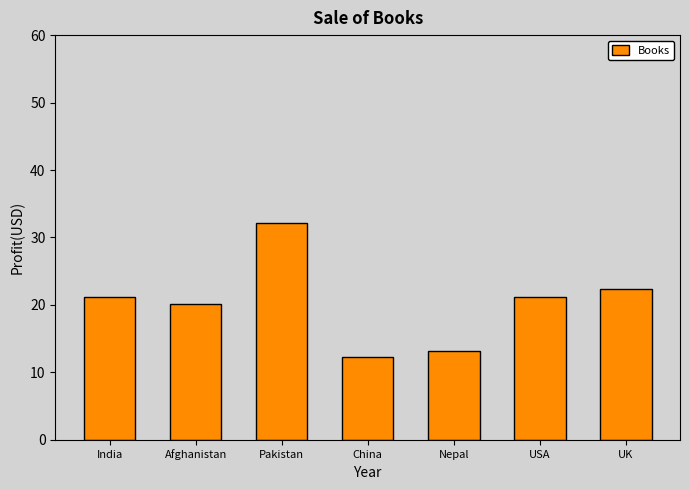

What is the label of the 3rd bar from the left?

Pakistan